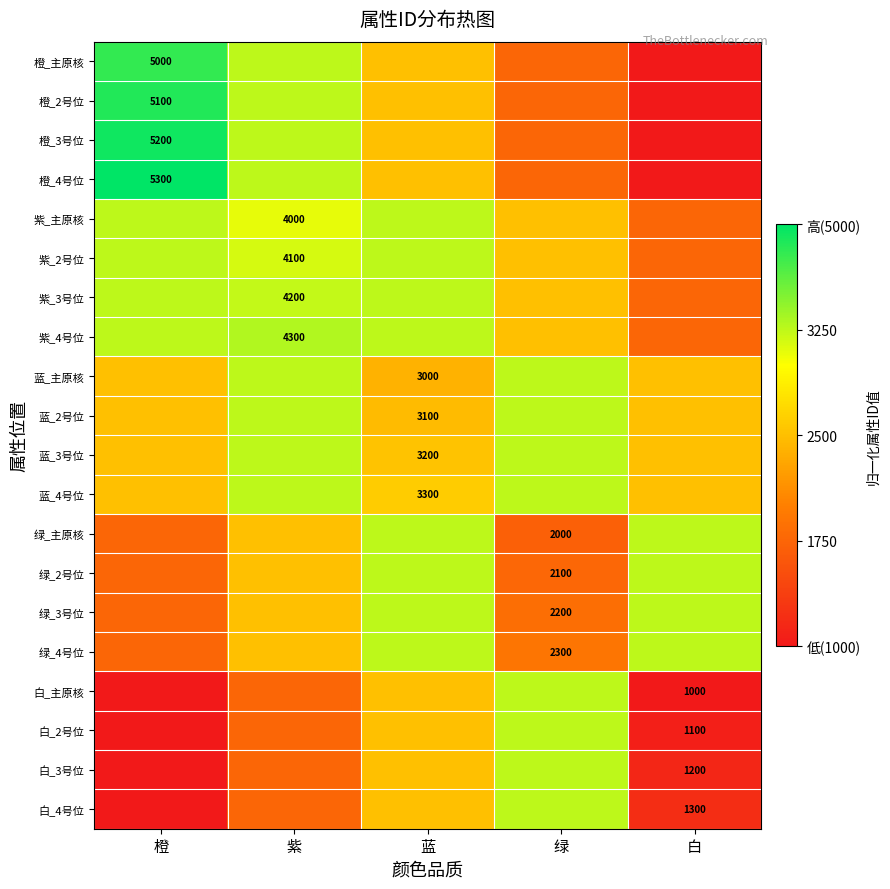

At 白, list the series in order from largest to smallest.

绿_主原核, 绿_2号位, 绿_3号位, 绿_4号位, 蓝_主原核, 蓝_2号位, 蓝_3号位, 蓝_4号位, 紫_主原核, 紫_2号位, 紫_3号位, 紫_4号位, 白_4号位, 白_3号位, 白_2号位, 橙_主原核, 橙_2号位, 橙_3号位, 橙_4号位, 白_主原核